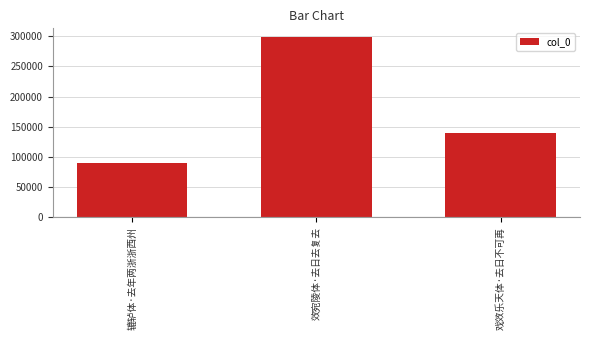

What is the difference between the second highest and minimum values?

49669